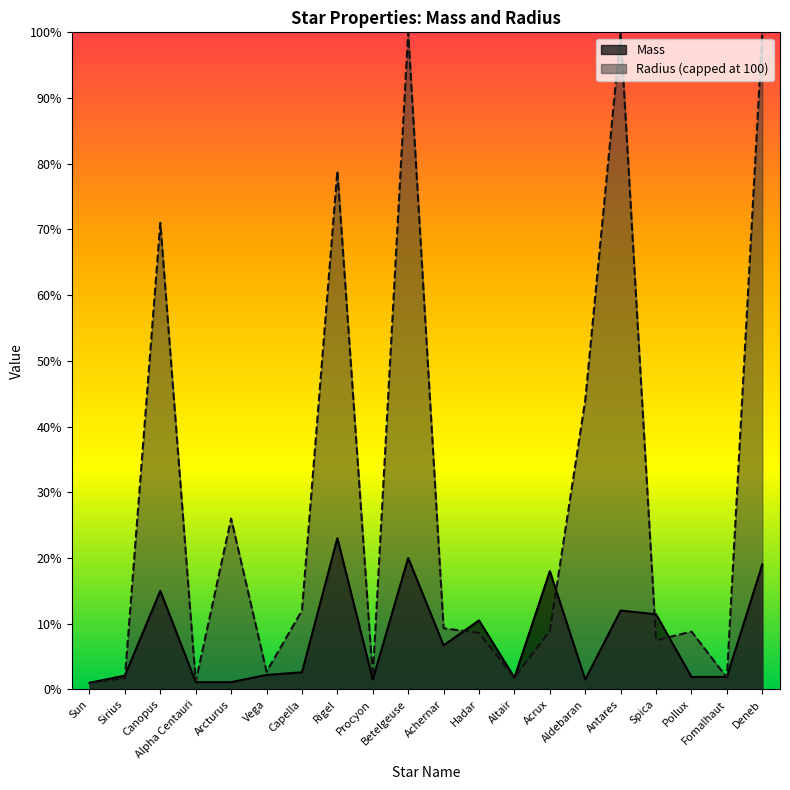

What is the change in value from Canopus to Aldebaran?

-13.5